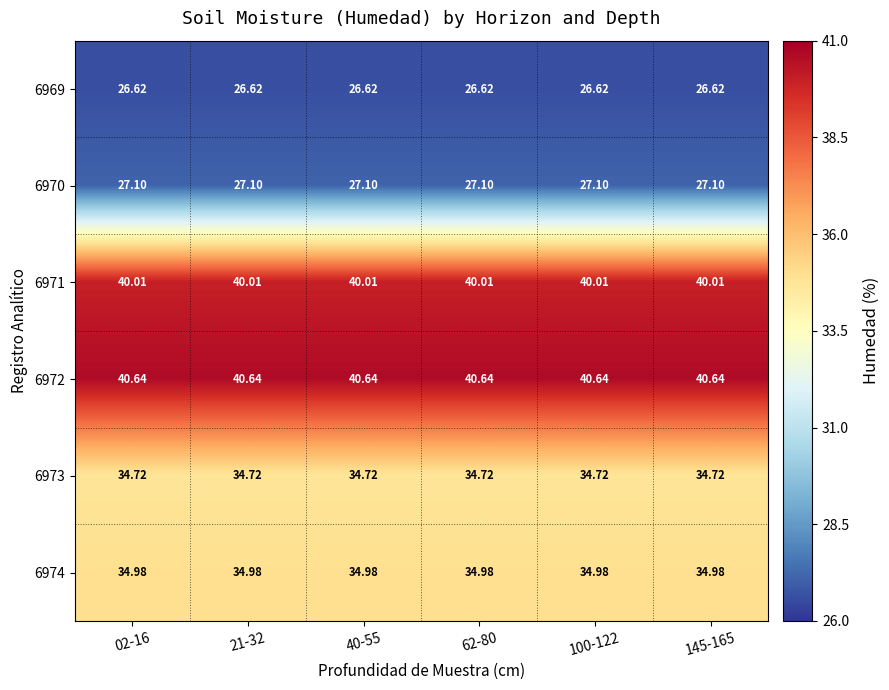

Is the value of 6971 at 02-16 greater than the value of 6973 at 40-55?

Yes